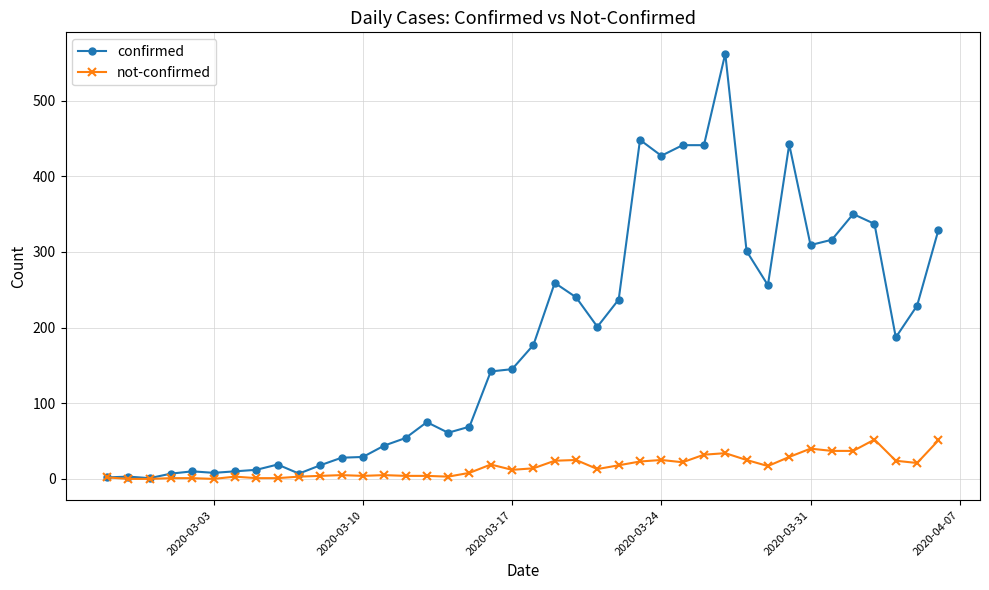

Which series has the widest spread of values?

confirmed